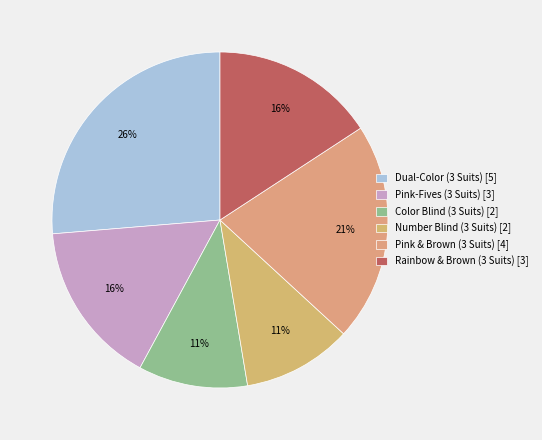

Is there a majority slice in this chart?

No